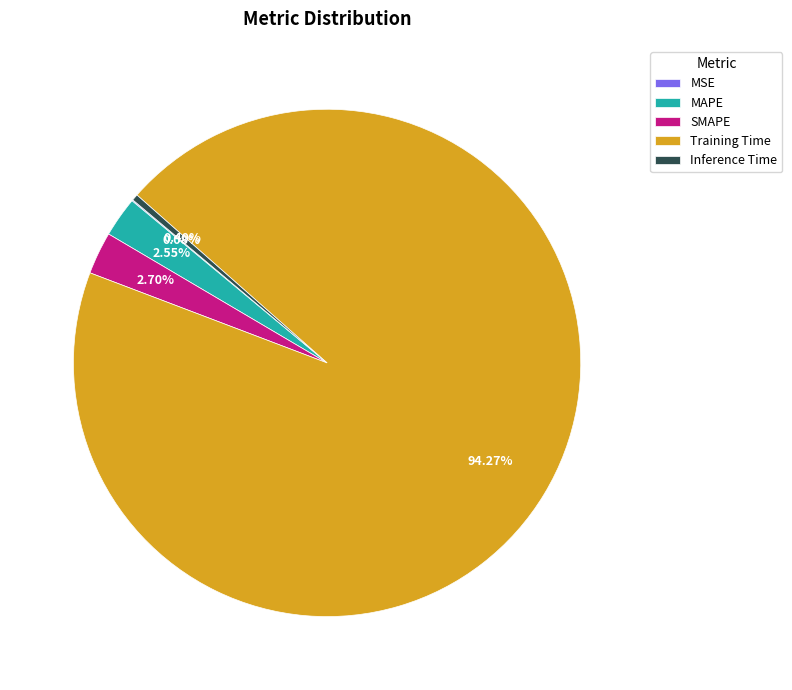

What percentage is the Training Time slice, to the nearest percent?

94%